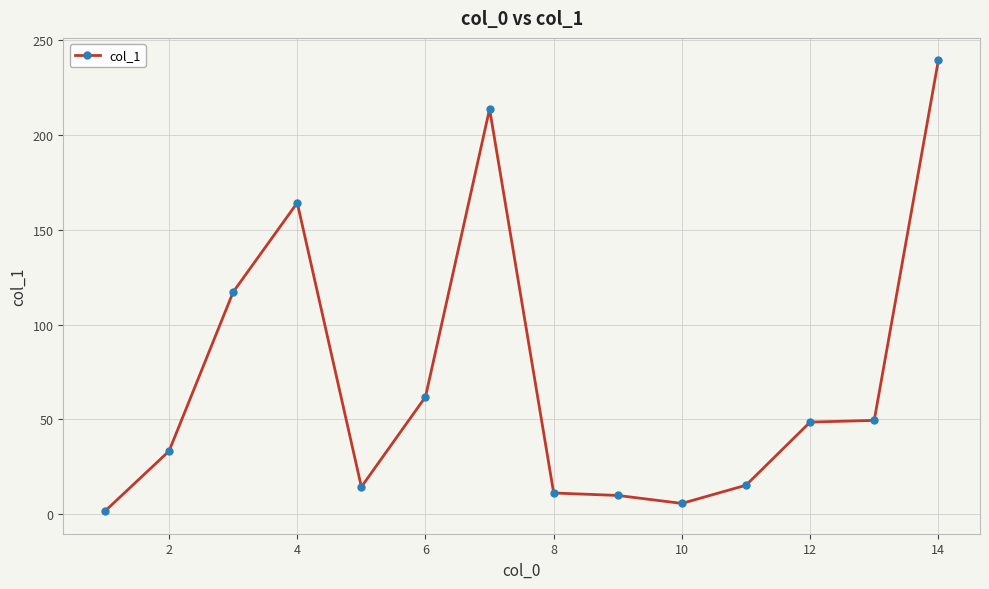

What is the value of the 10th point from the left?

5.7